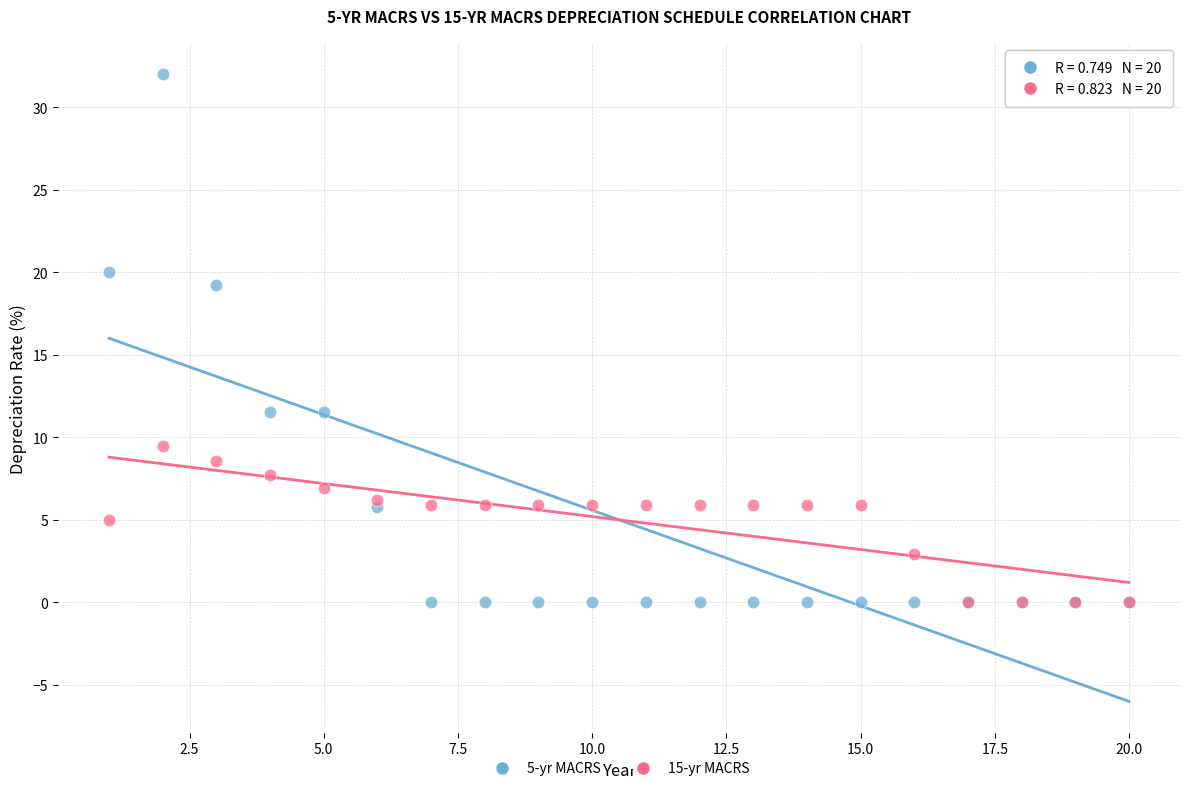

What are all the series names shown in the legend?

5-yr MACRS, 15-yr MACRS